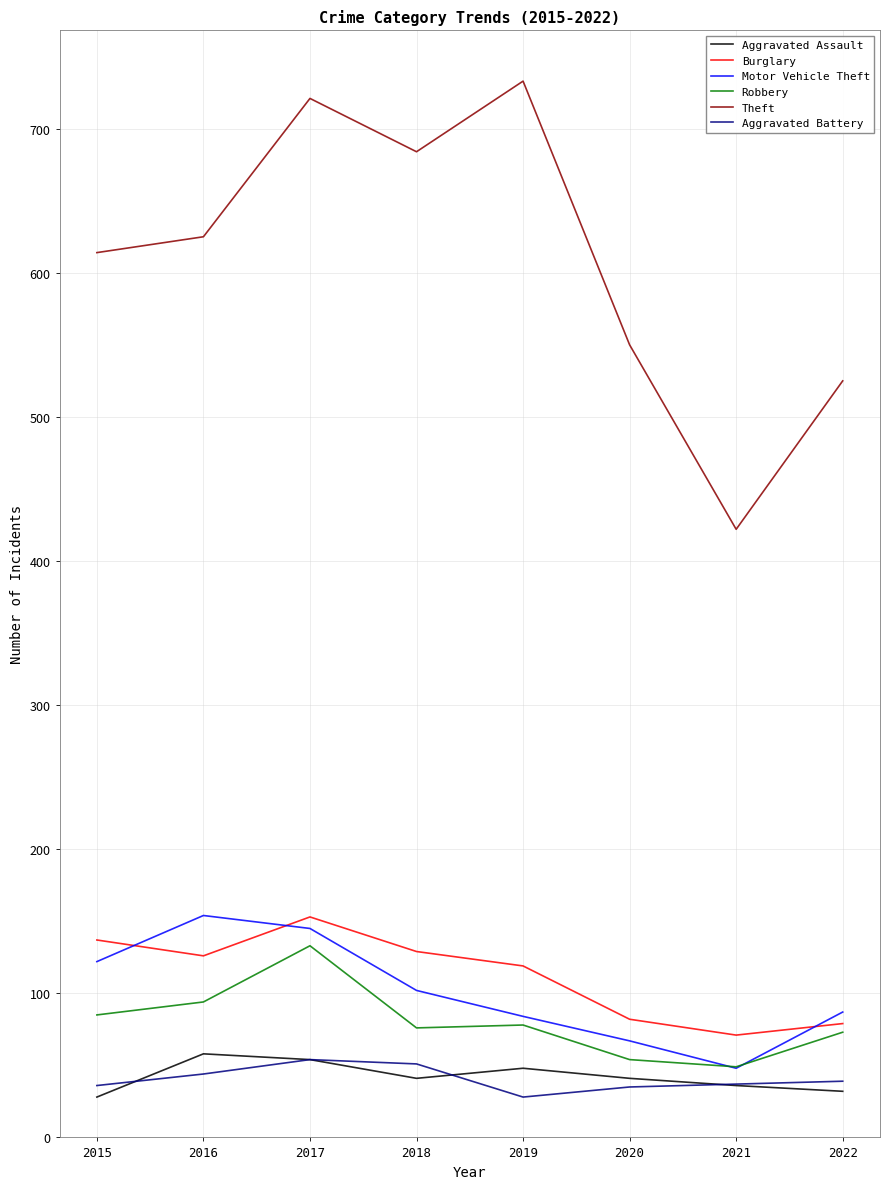

What are all the series names shown in the legend?

Aggravated Assault, Burglary, Motor Vehicle Theft, Robbery, Theft, Aggravated Battery